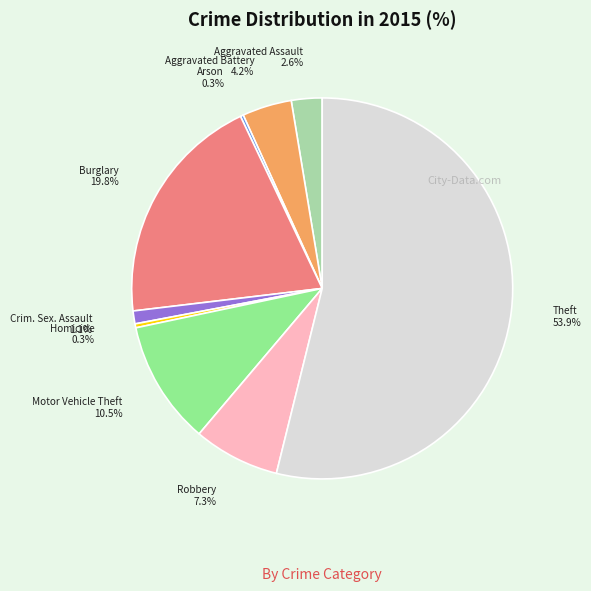

Is there a majority slice in this chart?

Yes